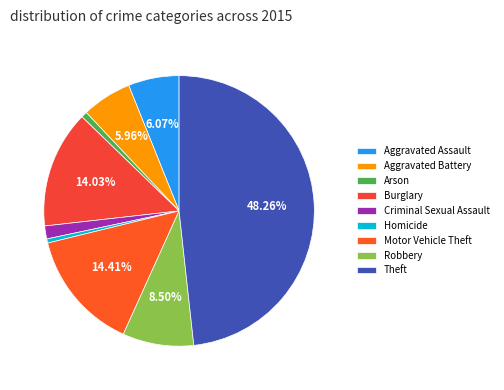

What is the ratio of the value at Motor Vehicle Theft to the value at Criminal Sexual Assault?

9.3